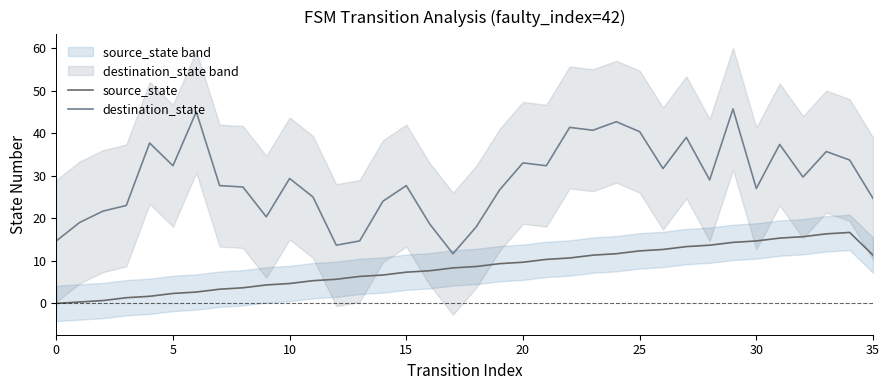

Reading left to right, transcribe all the data shown in this chart.

source_state: 0.0	0.3	0.7	1.3	1.7	2.3	2.7	3.3	3.7	4.3	4.7	5.3	5.7	6.3	6.7	7.3	7.7	8.3	8.7	9.3	9.7	10.3	10.7	11.3	11.7	12.3	12.7	13.3	13.7	14.3	14.7	15.3	15.7	16.3	16.7	11.3
destination_state: 14.7	19.0	21.7	23.0	37.7	32.3	45.0	27.7	27.3	20.3	29.3	25.0	13.7	14.7	24.0	27.7	18.7	11.7	18.0	26.7	33.0	32.3	41.3	40.7	42.7	40.3	31.7	39.0	29.0	45.7	27.0	37.3	29.7	35.7	33.7	24.7